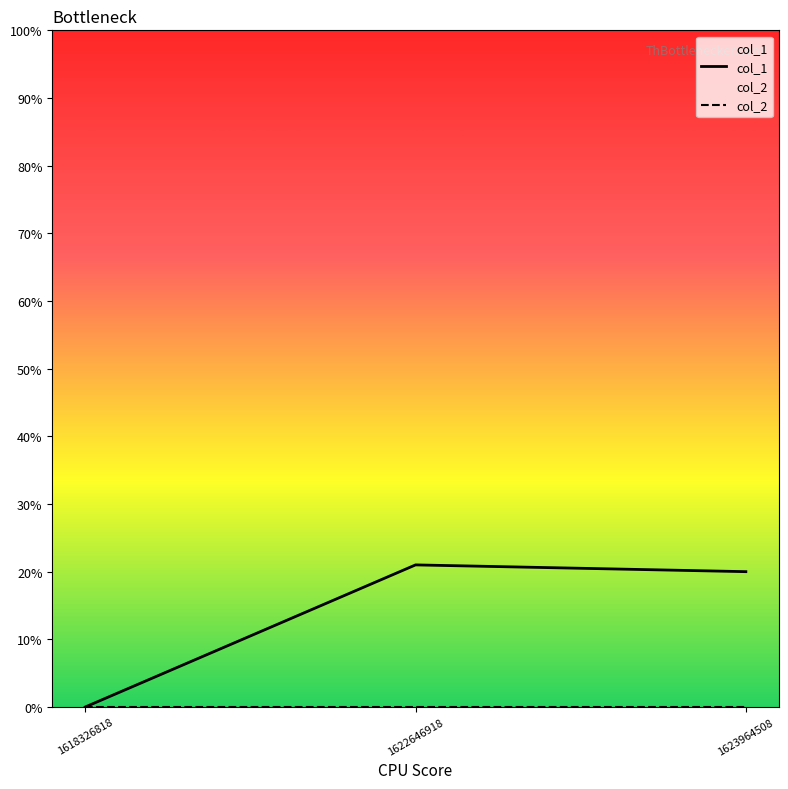

Which series has the largest range (max minus min)?

col_1